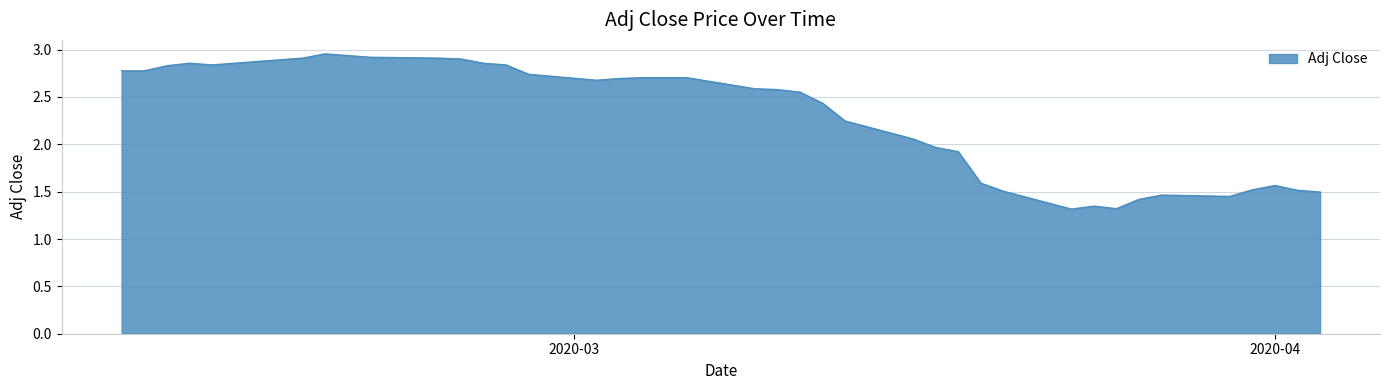

How many lines are shown in the chart?

1